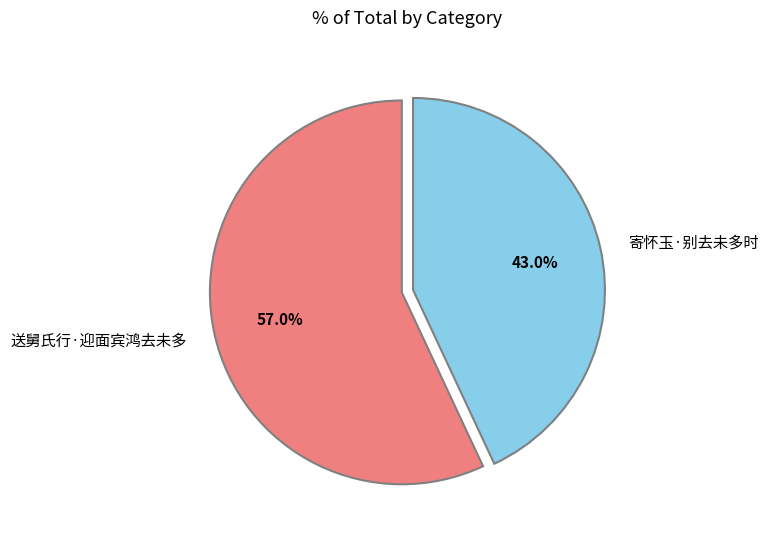

Combined, do 送舅氏行·迎面宾鸿去未多 and 寄怀玉·别去未多时 account for over 50%?

Yes